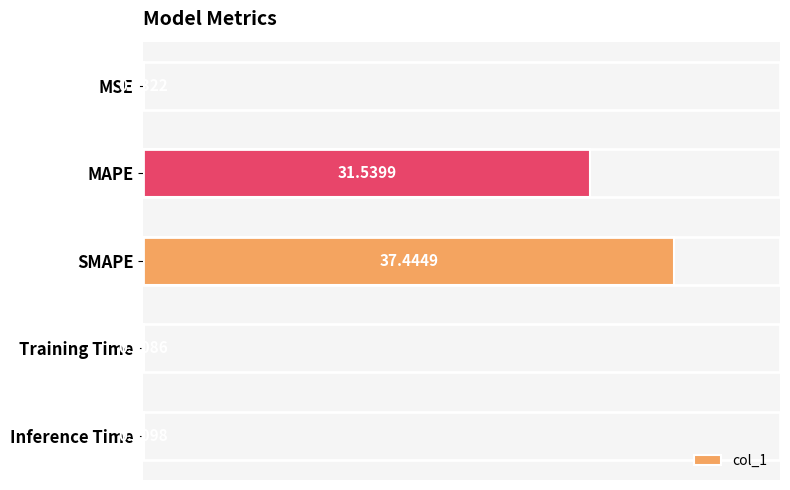

At which label is the value closest to 18?

MAPE